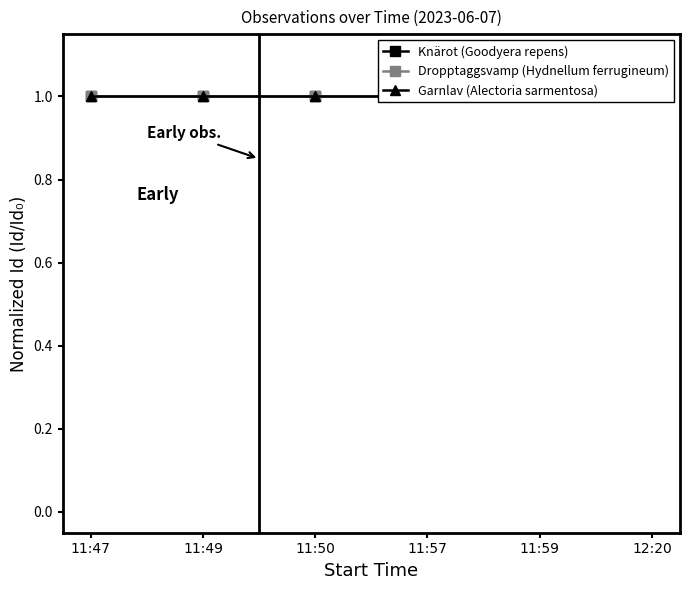

What is the value of the Garnlav (Alectoria sarmentosa) point at the 6th from the left?

1.0